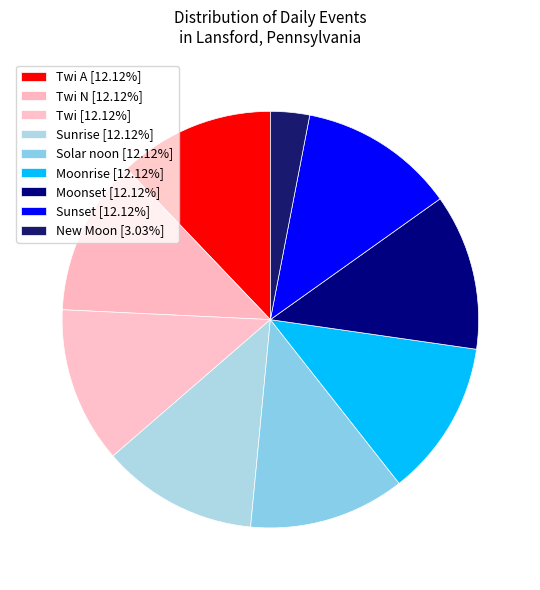

Count the number of slices in the pie.

9